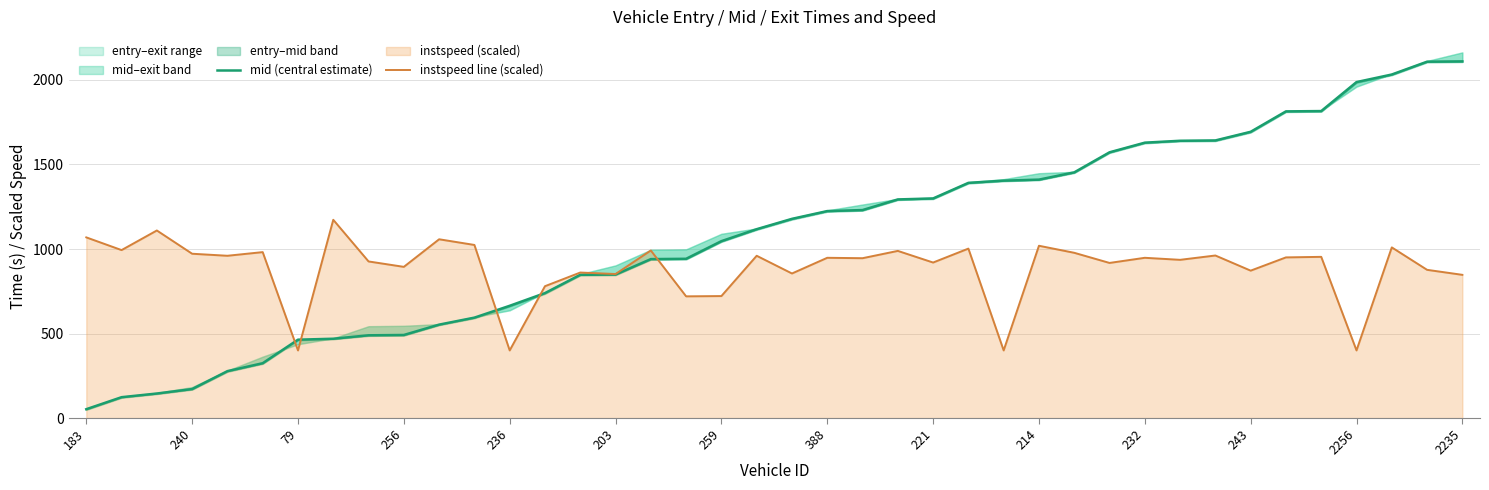

What is the smallest value displayed?

52.2